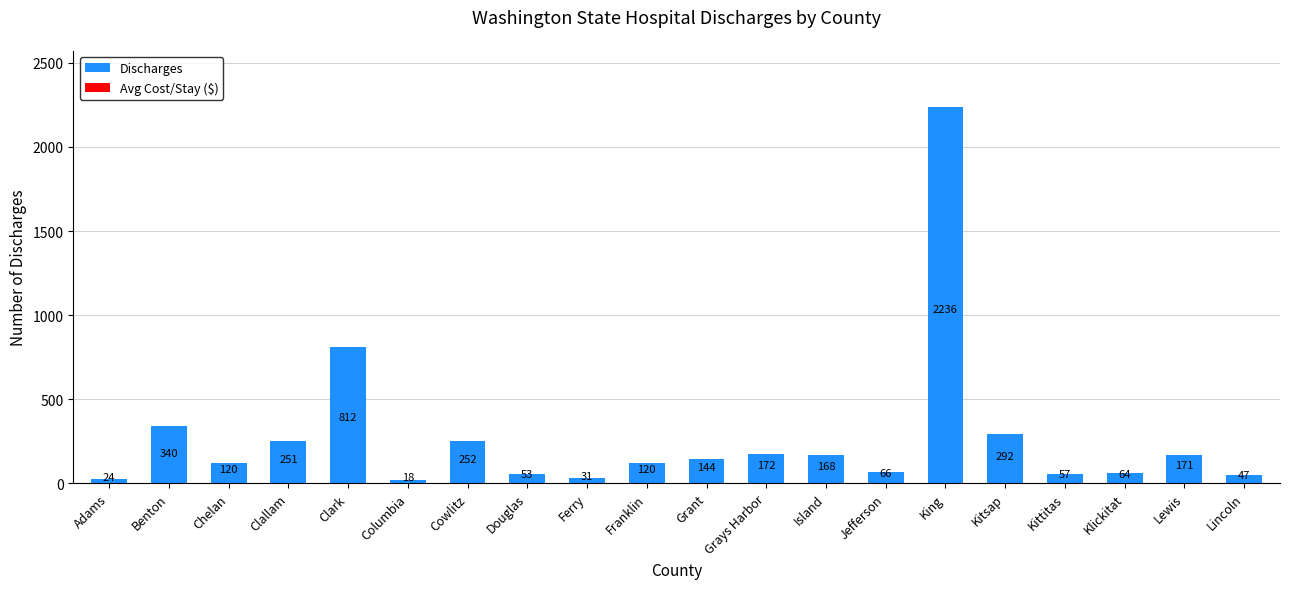

Which has a higher value, Grays Harbor or Cowlitz?

Cowlitz